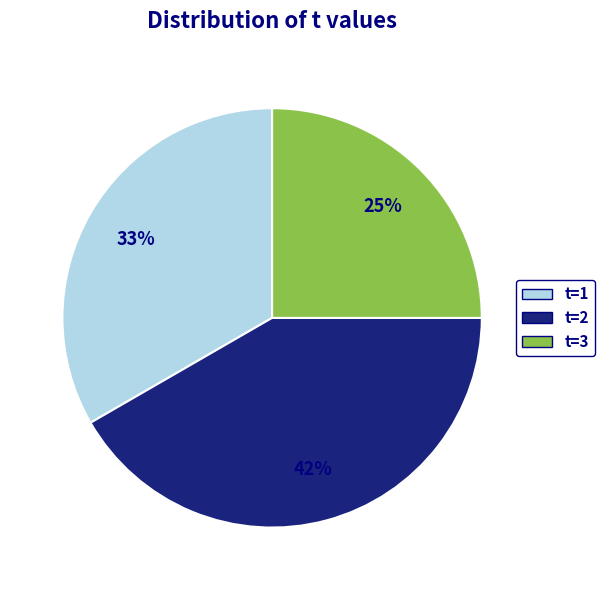

Does any single category account for the majority?

No